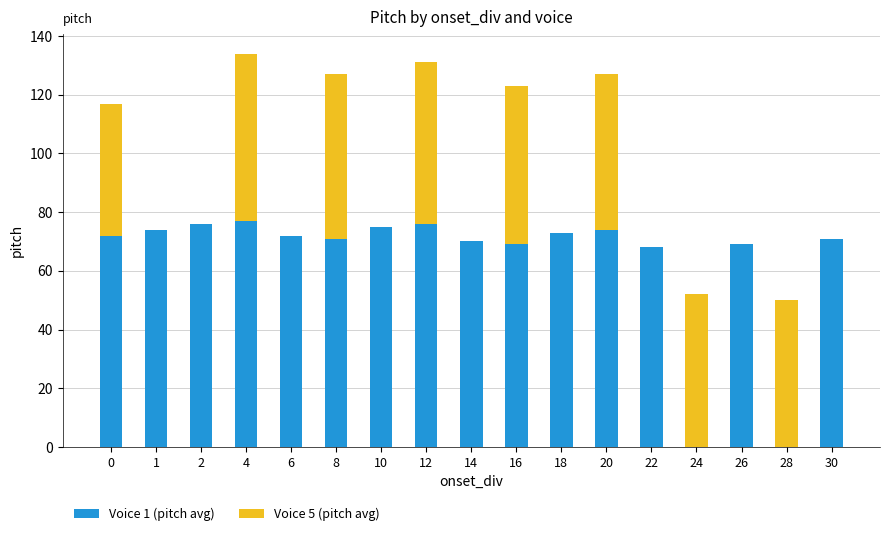

What is the total value across all series at 16?

123